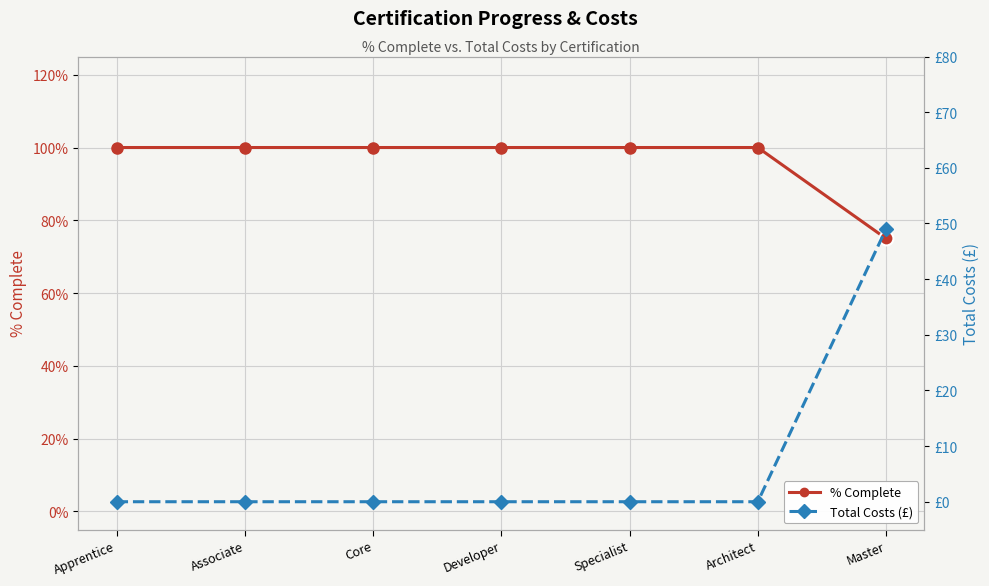

Reading left to right, what are all the values shown in this chart?

% Complete: 1.0	1.0	1.0	1.0	1.0	1.0	0.8
Total Costs (£): 0.0	0.0	0.0	0.0	0.0	0.0	49.0